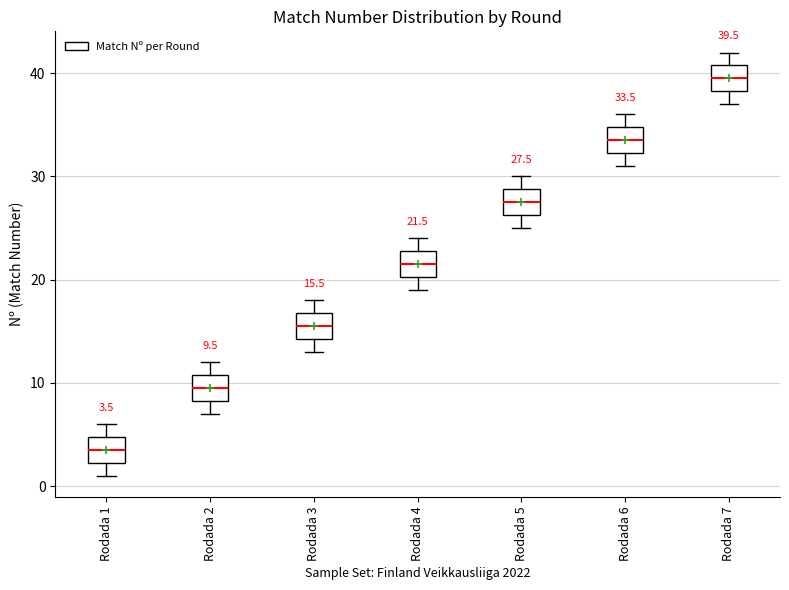

Which box's median line is the lowest?

Rodada 1